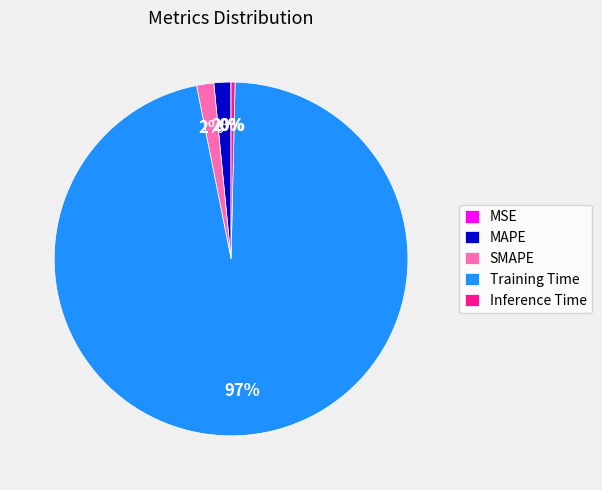

Which slice is the largest?

Training Time